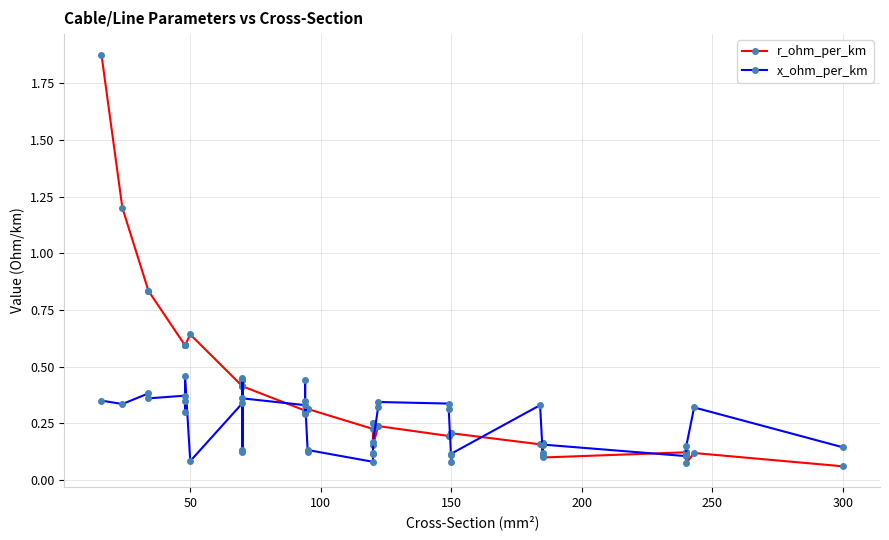

Which series has the largest range (max minus min)?

r_ohm_per_km